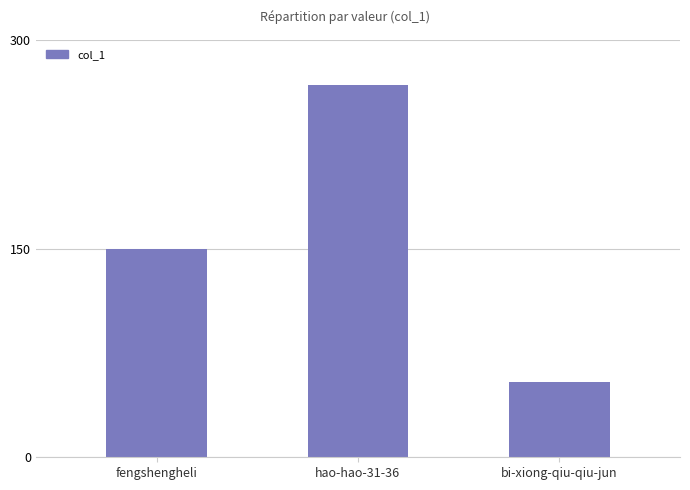

What is the greatest value displayed?

268